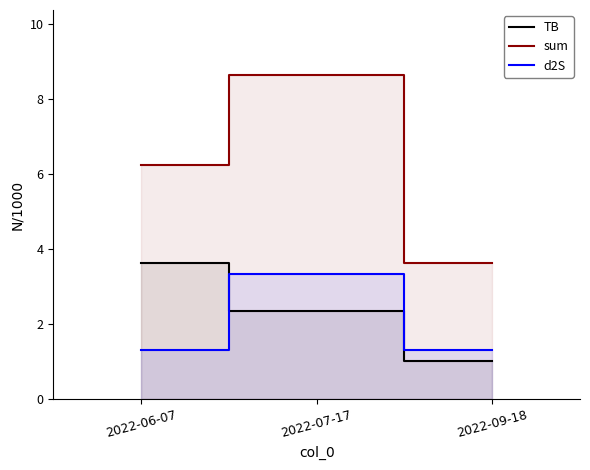

Is the value of d2S at 2022-07-17 greater than the value of TB at 2022-07-17?

Yes